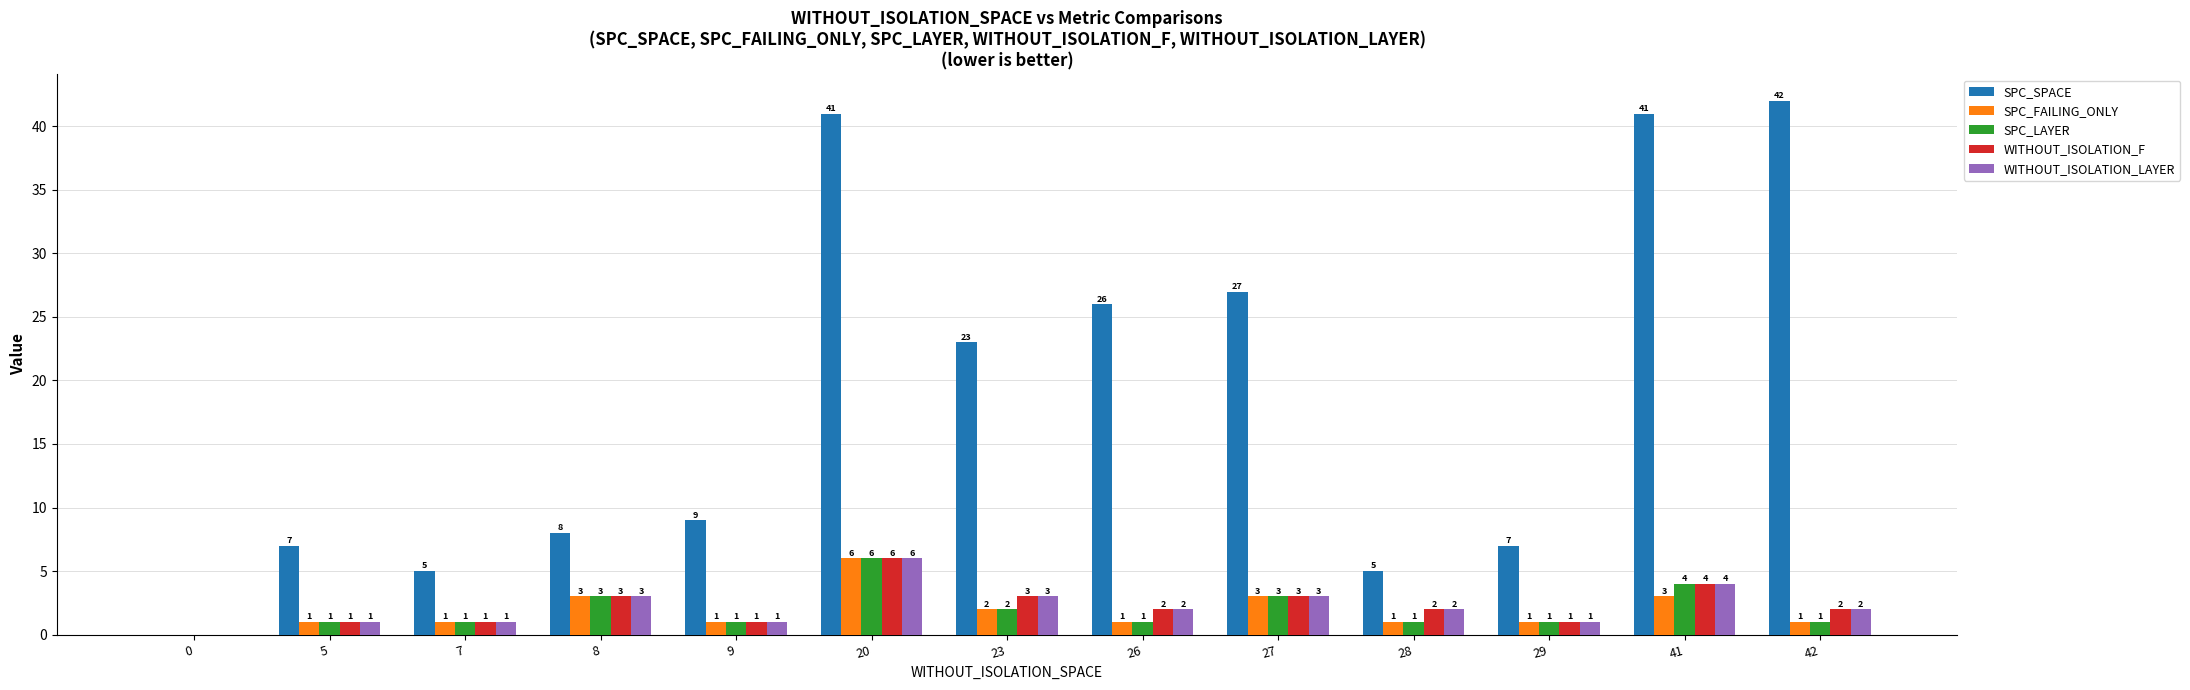

Is the value of WITHOUT_ISOLATION_LAYER at 5 greater than the value of SPC_LAYER at 23?

No